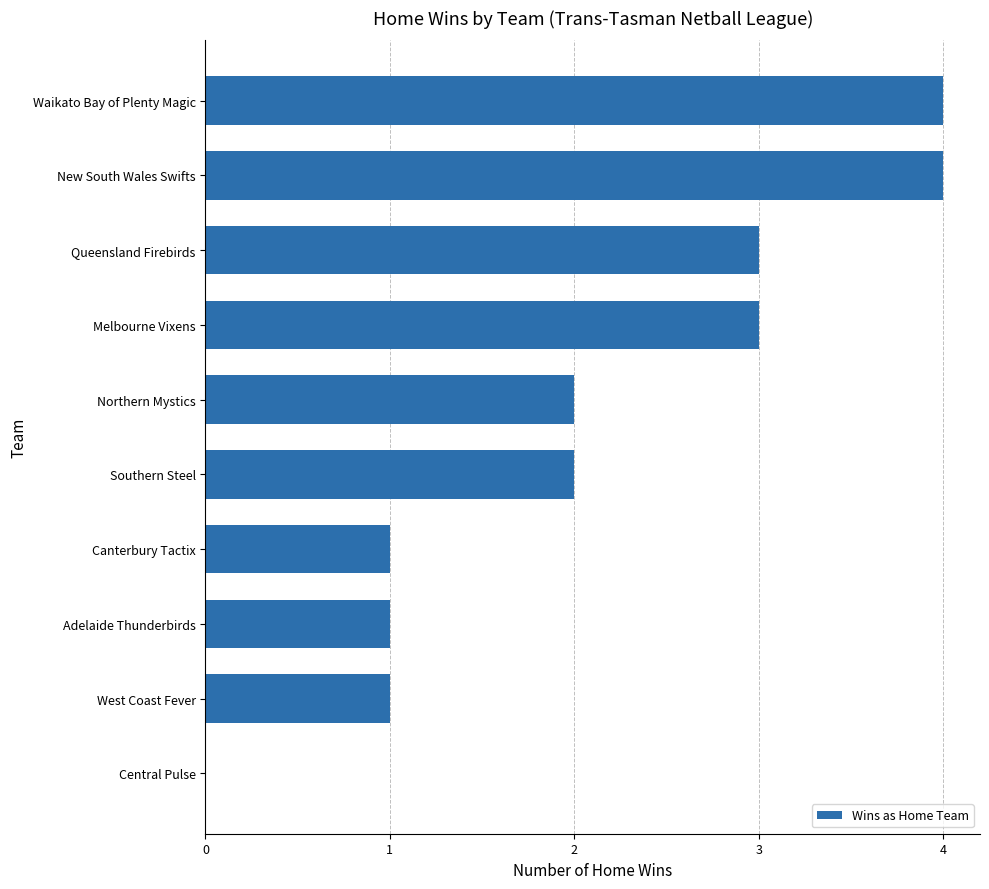

What is the sum of the values at Canterbury Tactix and New South Wales Swifts?

5